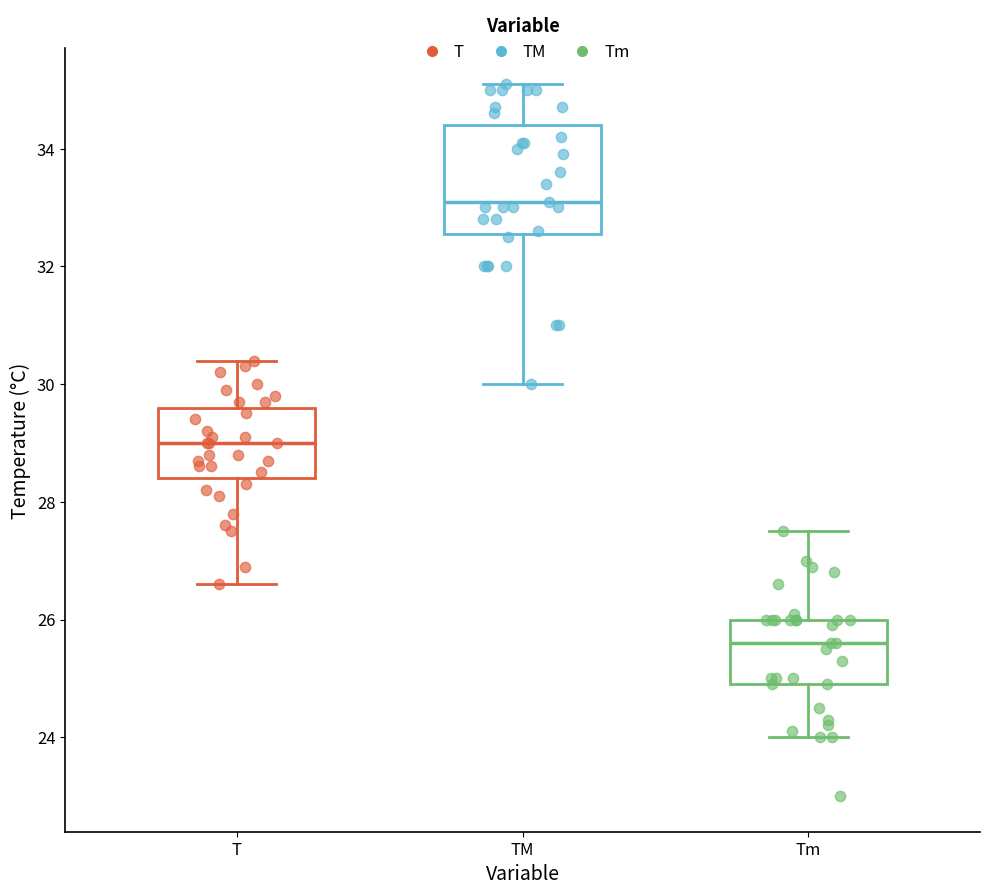

Where does the lower whisker of the box for Tm end on the y-axis? The values are not printed on the chart, so give them approximately, as read against the axis.

24.0